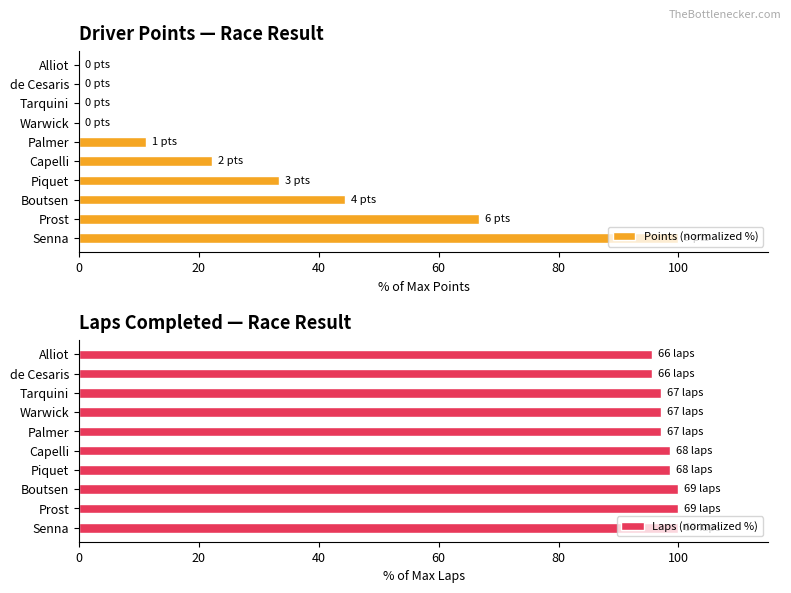

Rank the series by their average value, from lowest to highest.

Points (normalized %), Laps (normalized %)